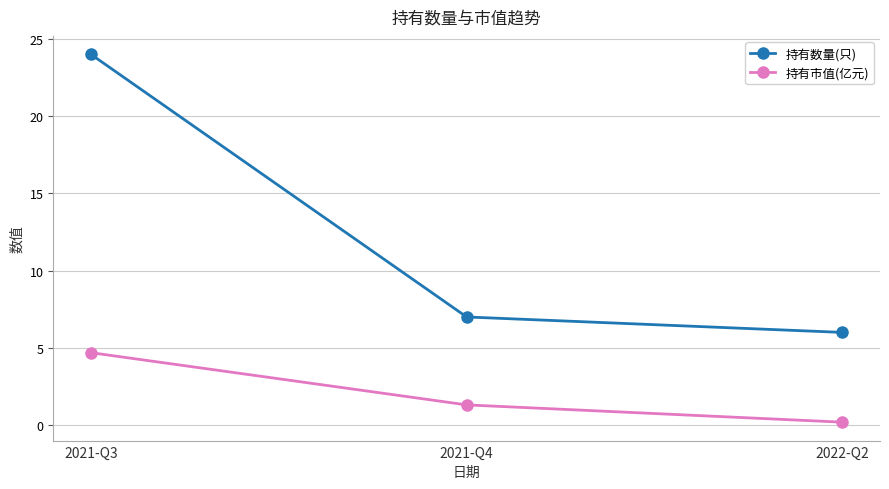

What position from the right is 2021-Q4?

2